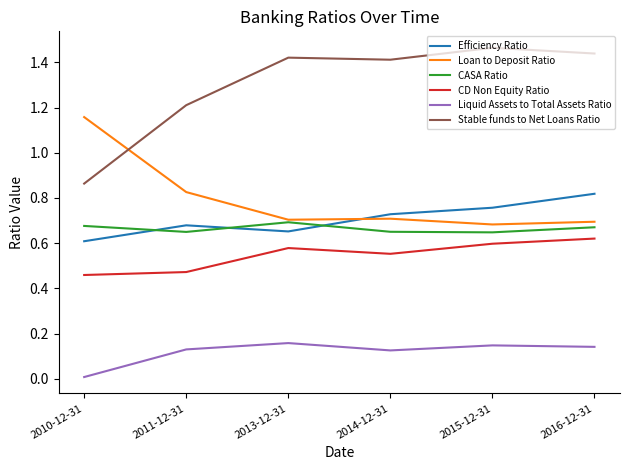

The Efficiency Ratio series shows 1.1 at 2013-12-31. True or false?

False